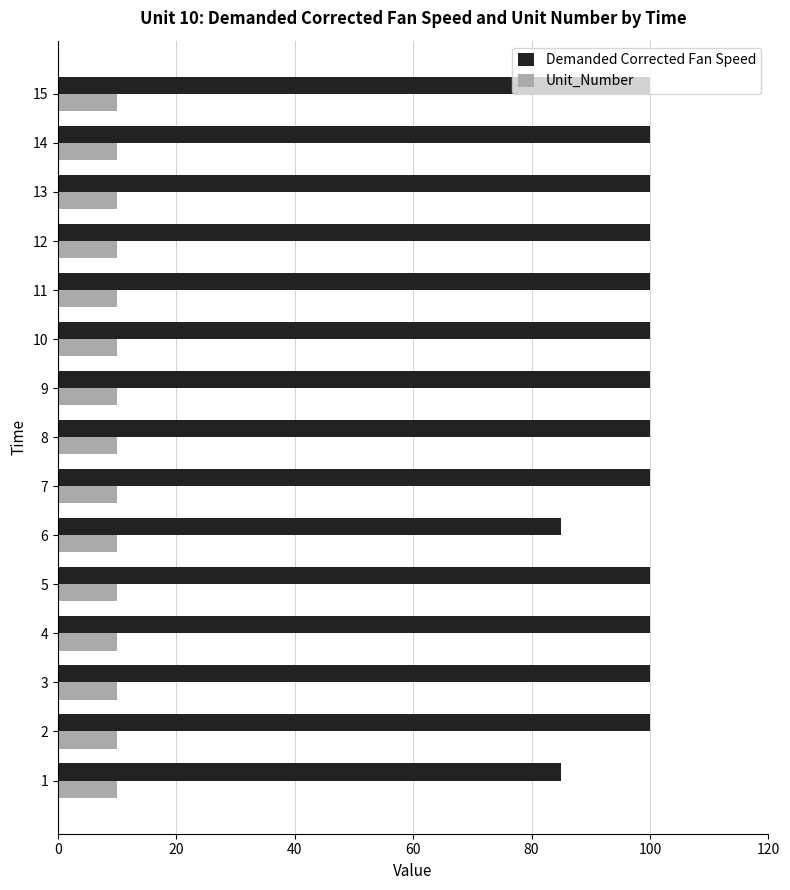

Rank the series at 5 from lowest to highest value.

Unit_Number, Demanded Corrected Fan Speed